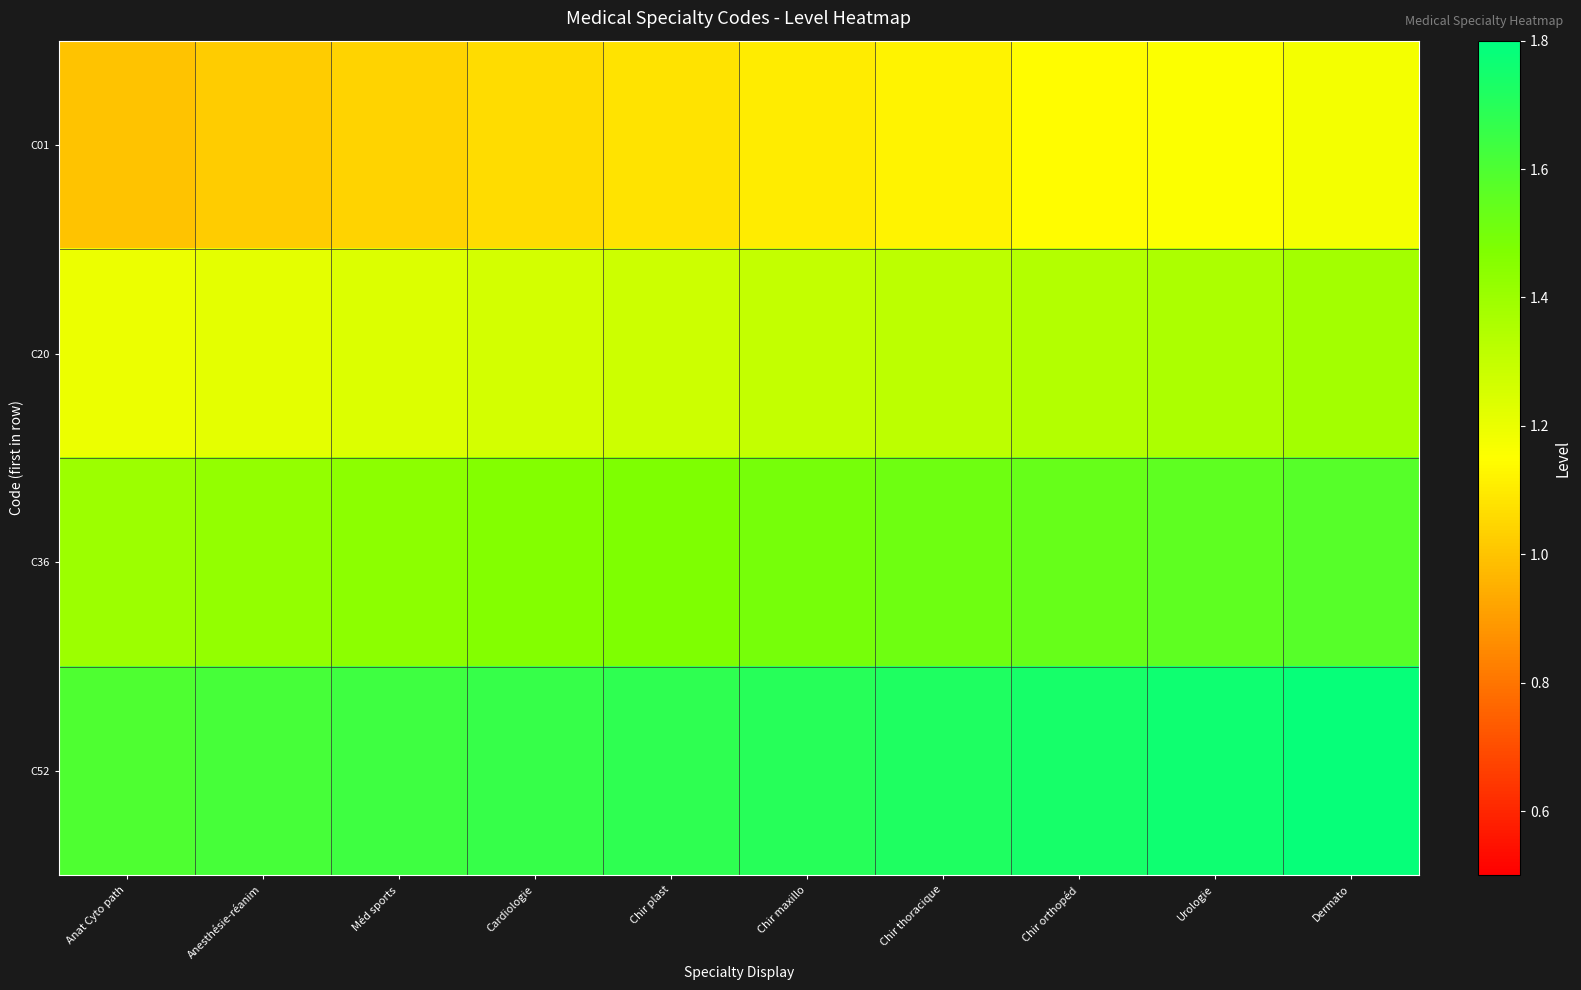

List the series in order of their peak value, lowest first.

C01, C20, C36, C52